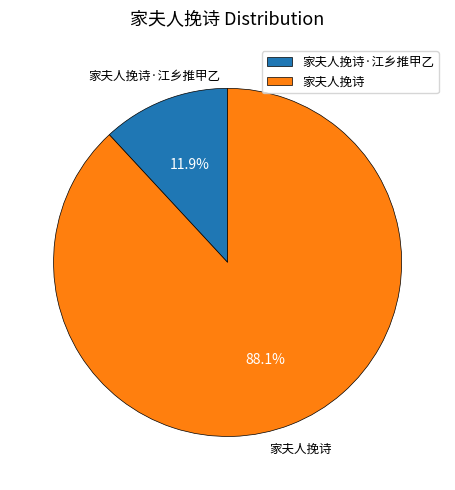

Rank the categories by value from highest to lowest.

家夫人挽诗, 家夫人挽诗·江乡推甲乙